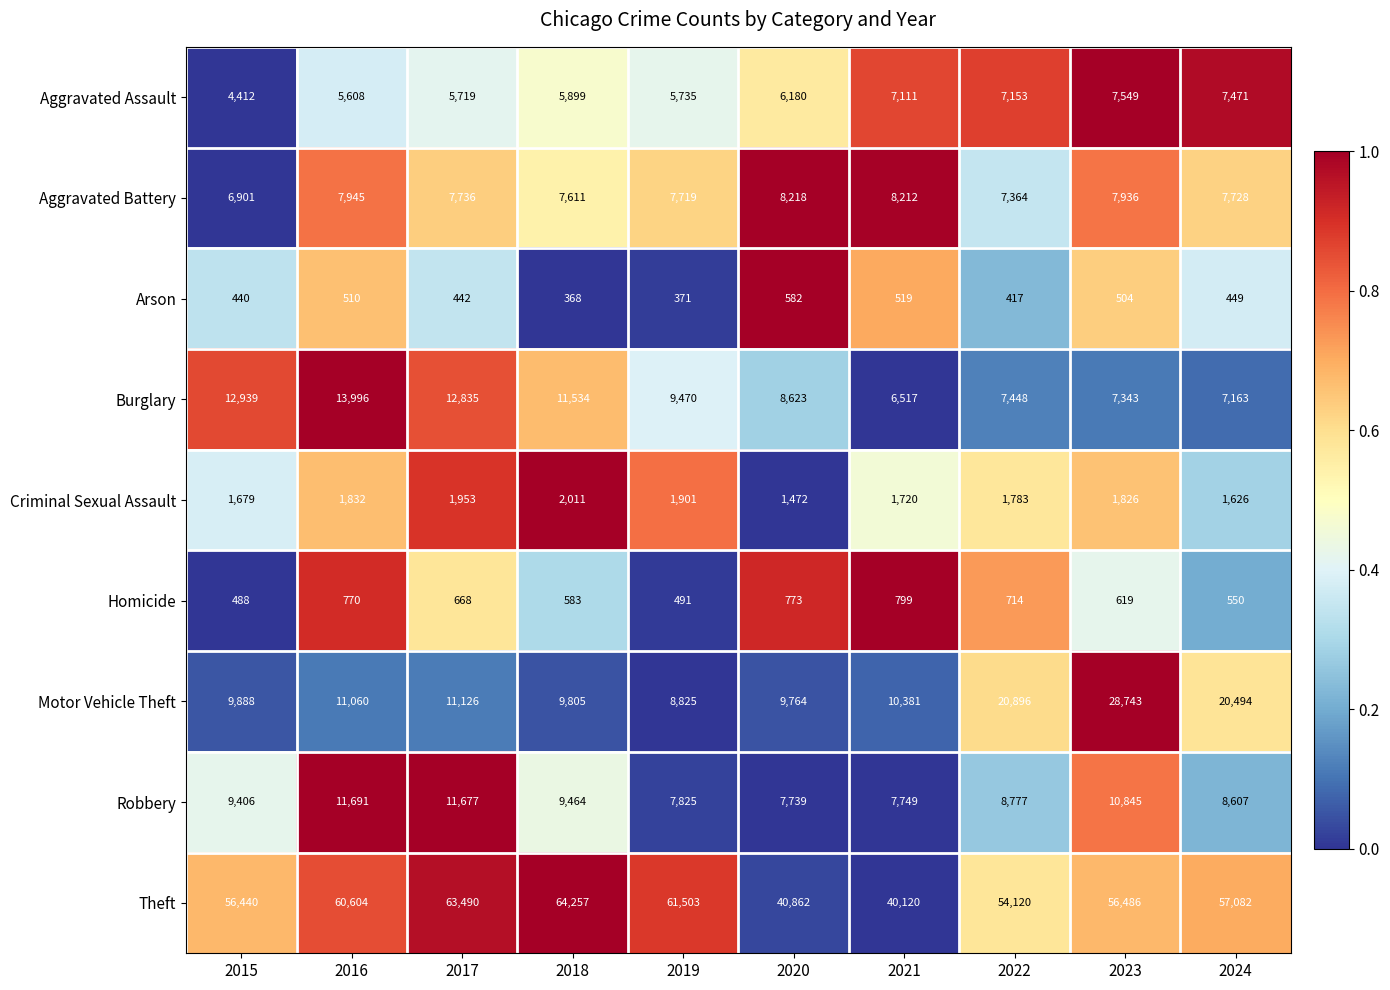

At which category is the sum across all series the highest?

2023